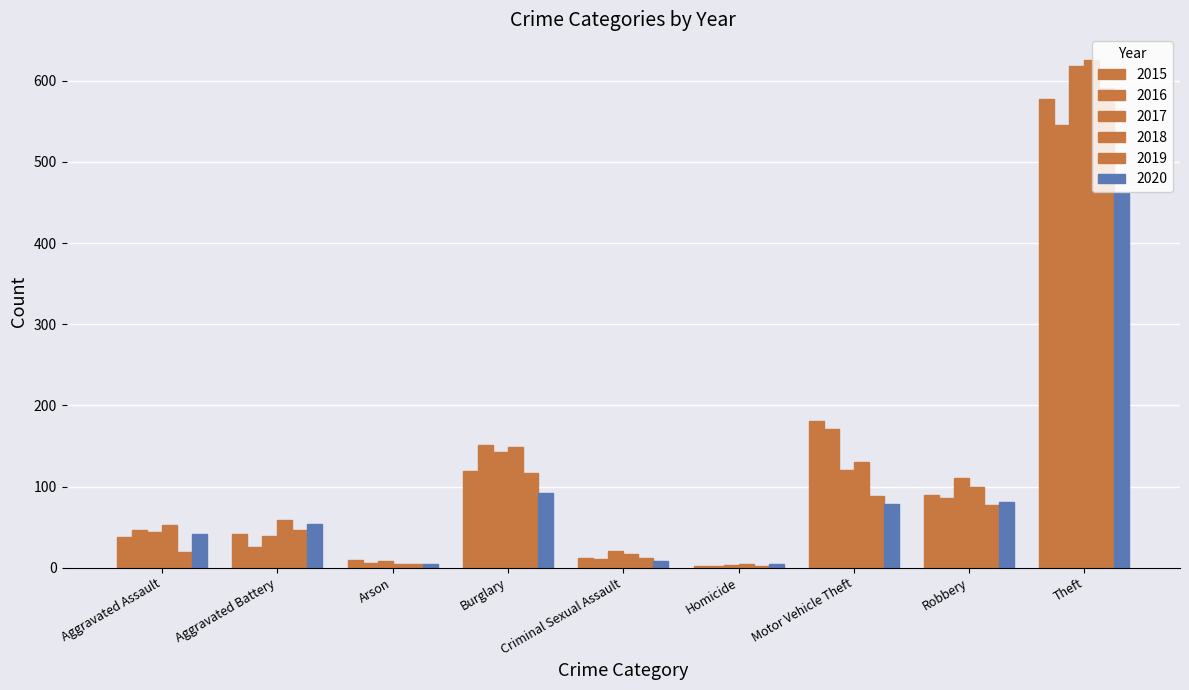

Is the value of 2016 at Burglary greater than the value of 2017 at Criminal Sexual Assault?

Yes